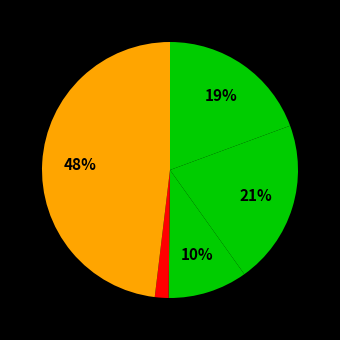

What is the smallest slice in the pie chart?

Homicide